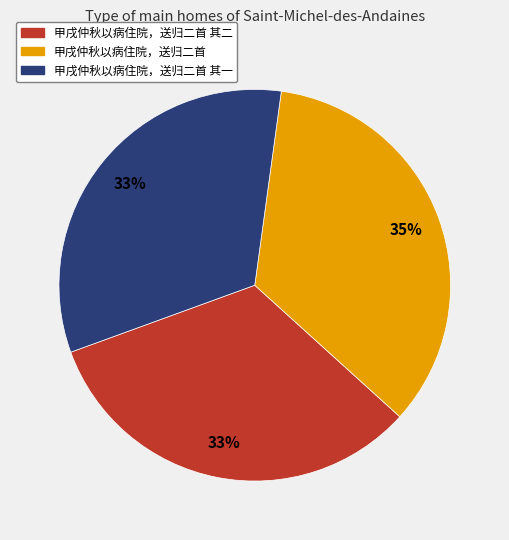

To the nearest percent, what is the difference between the largest and smallest slice percentages?

2%